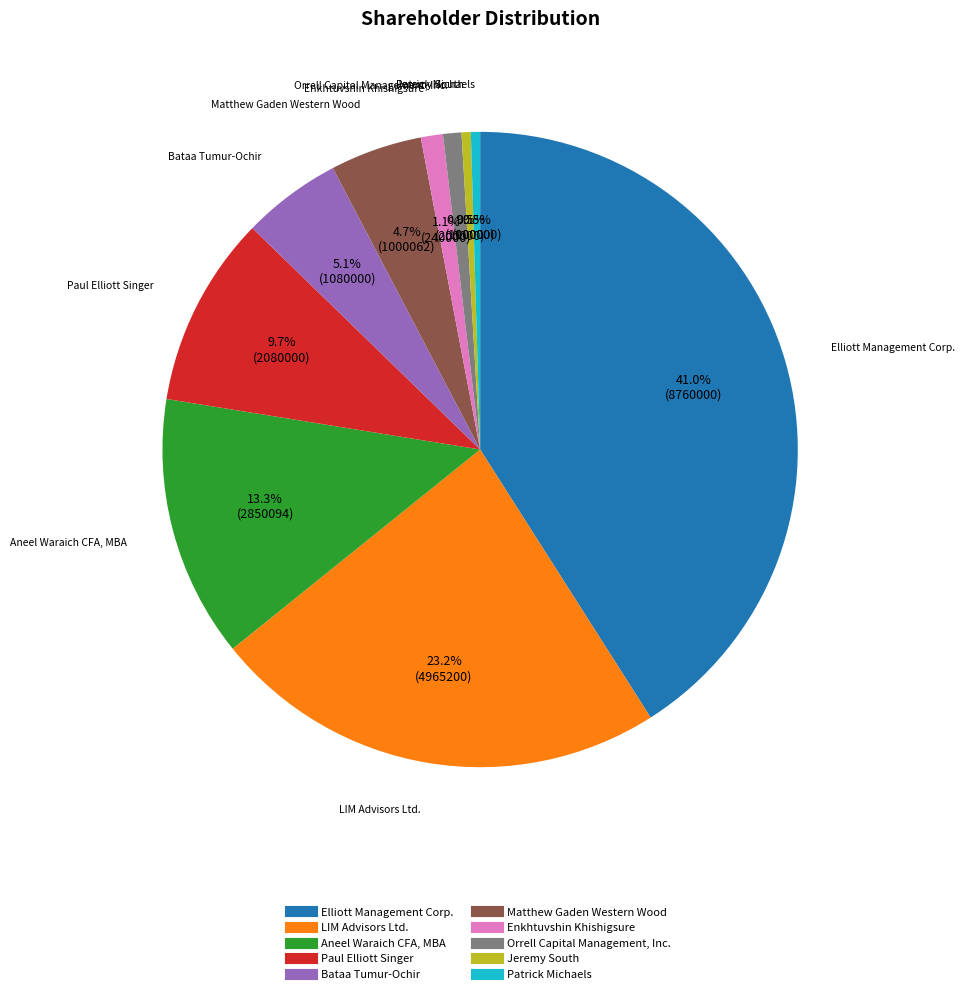

To the nearest percent, what is the combined percentage of Matthew Gaden Western Wood and Patrick Michaels?

5%